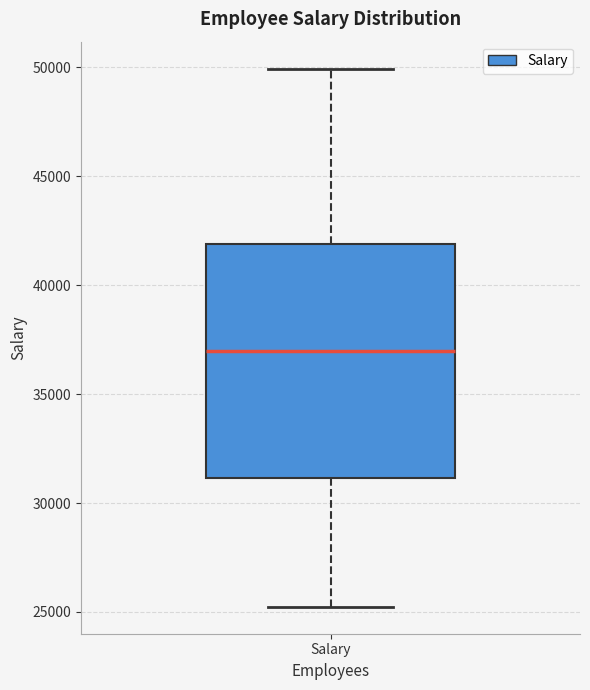

Read this box plot against the y-axis: the position of the median line, the range covered by the box, and the ends of both whiskers. The values are not printed on the chart, so give them approximately, as read against the axis.

median 37000, box 31000 to 42000, whiskers 25000 to 50000